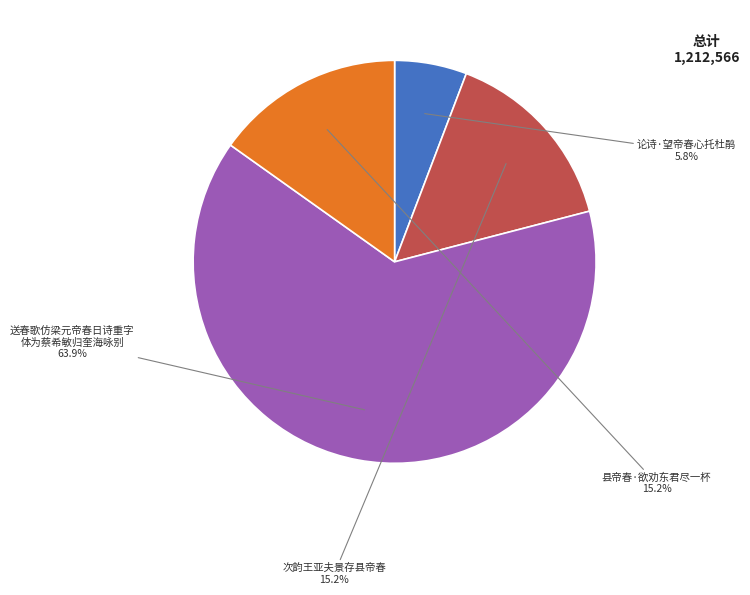

Is there a majority slice in this chart?

Yes